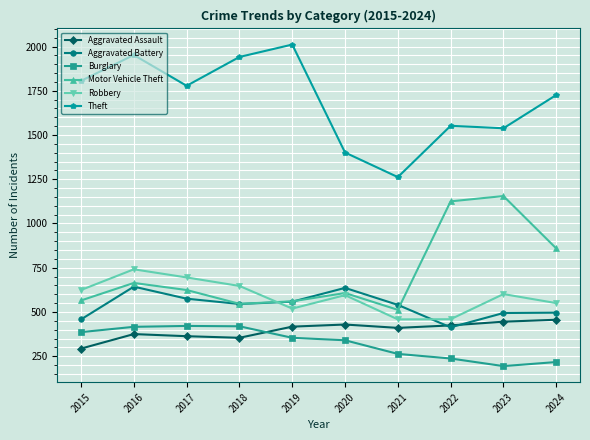

Count the number of categories in the chart.

10